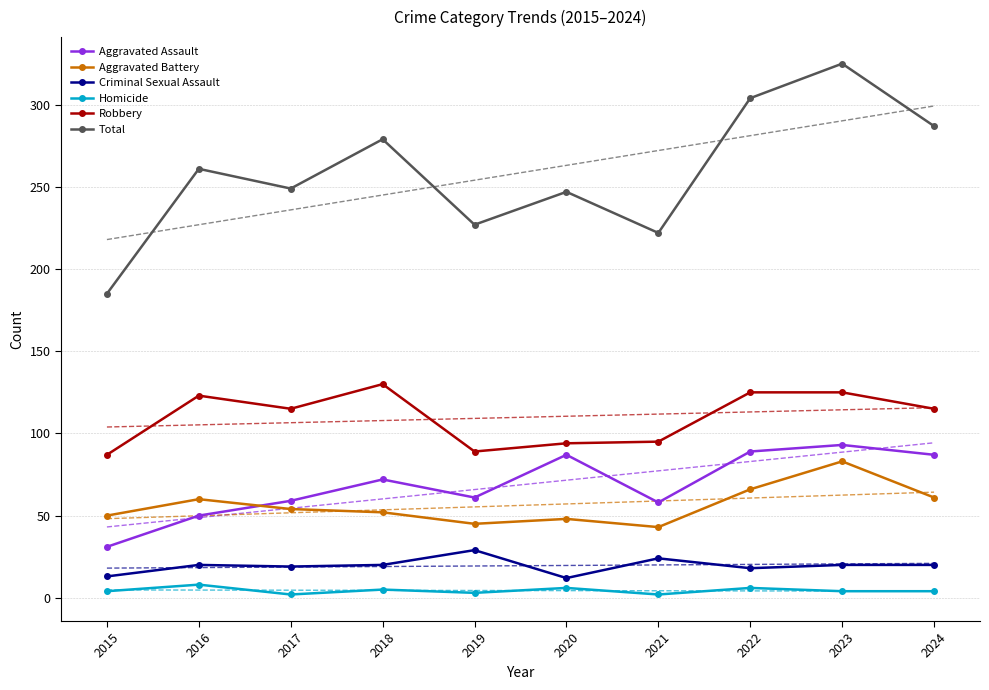

What value does the Aggravated Battery series have at 2015, to the nearest 5?

50